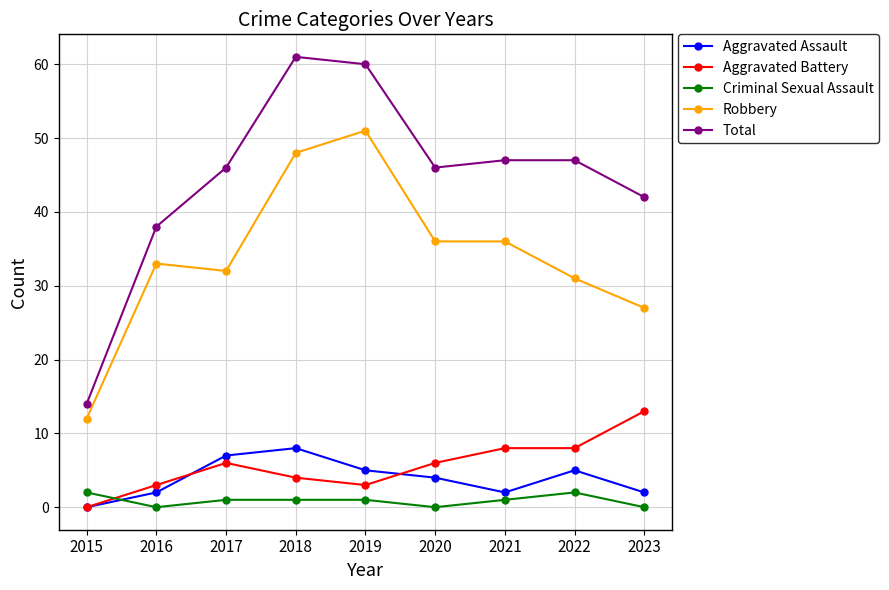

What is the spread (max minus min) of values at 2021?

46